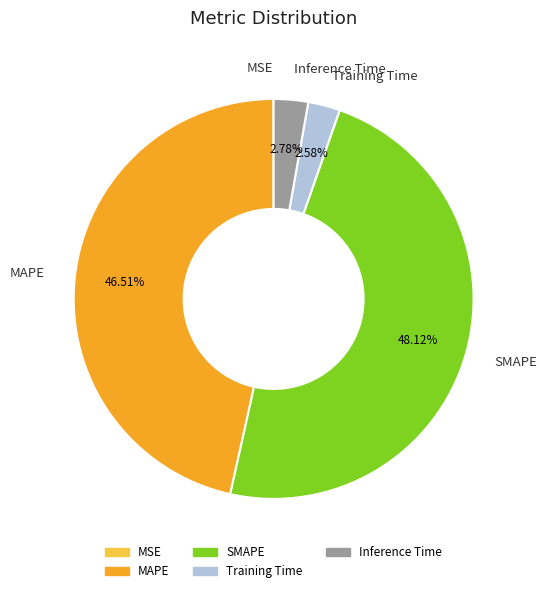

Do Training Time and SMAPE together represent more than half of the pie?

Yes